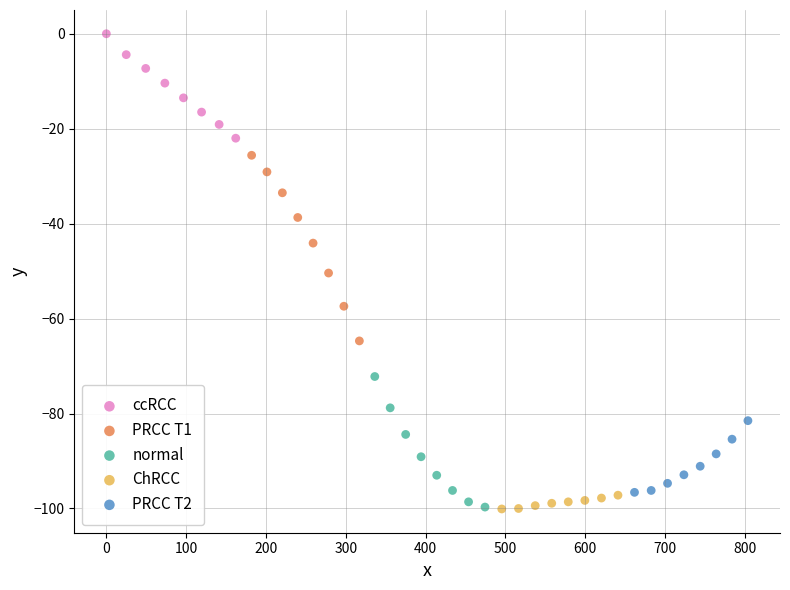

Which series has the largest Y range (max minus min)?

PRCC T1